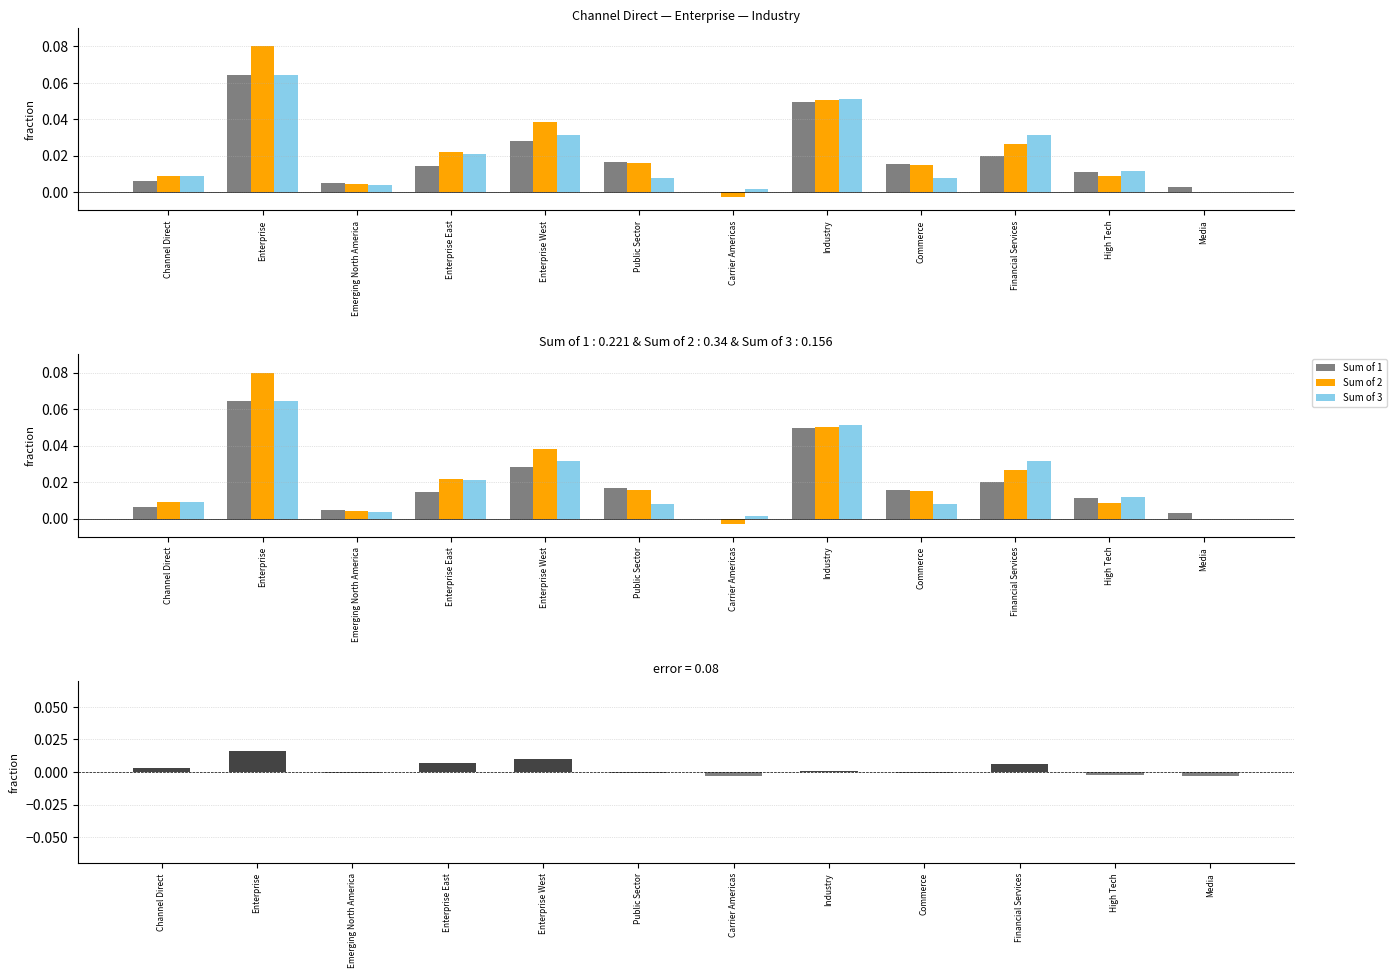

How many values in Sum of 2 are below zero?

1